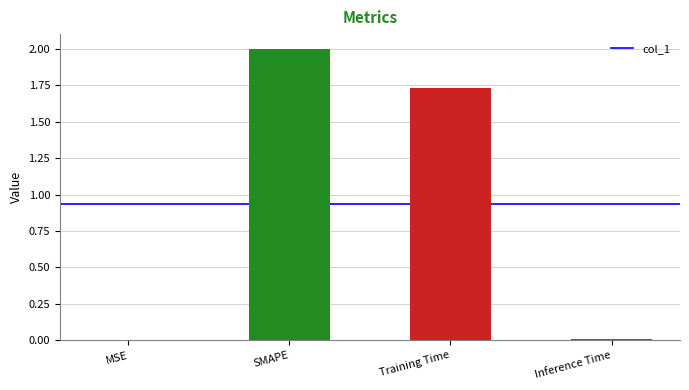

At which category does the chart reach its peak across all series?

SMAPE